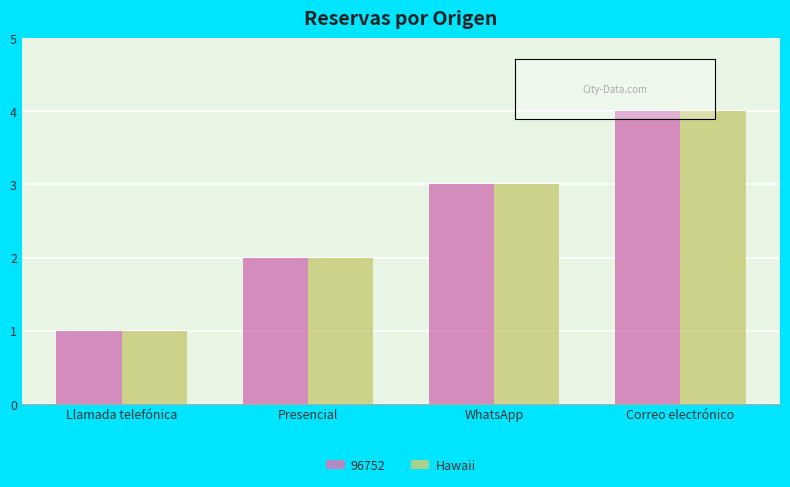

What is the label of the 2nd bar from the right?

WhatsApp